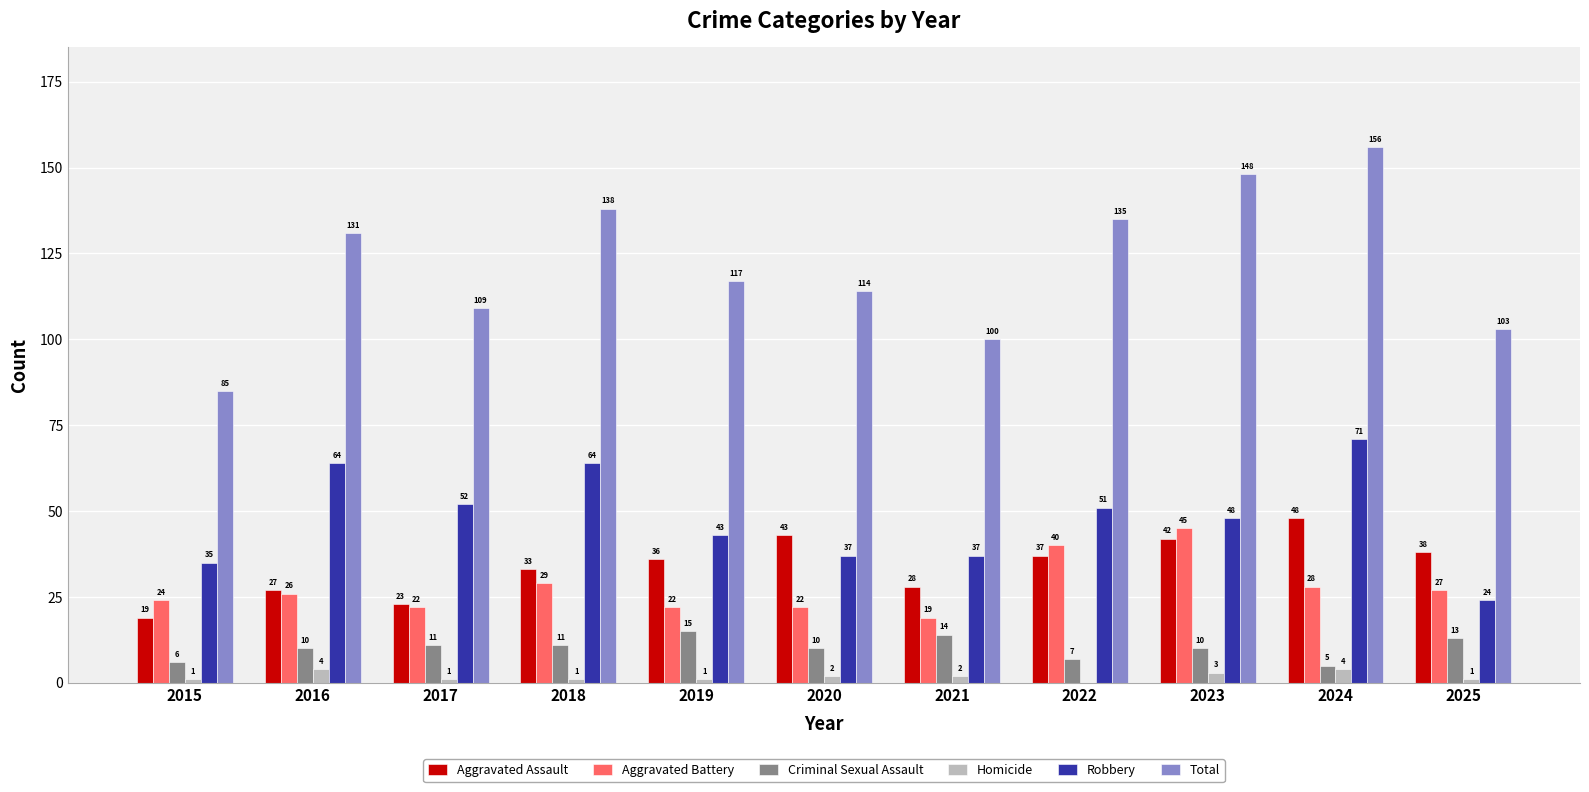

At which label does Aggravated Battery reach its peak?

2023